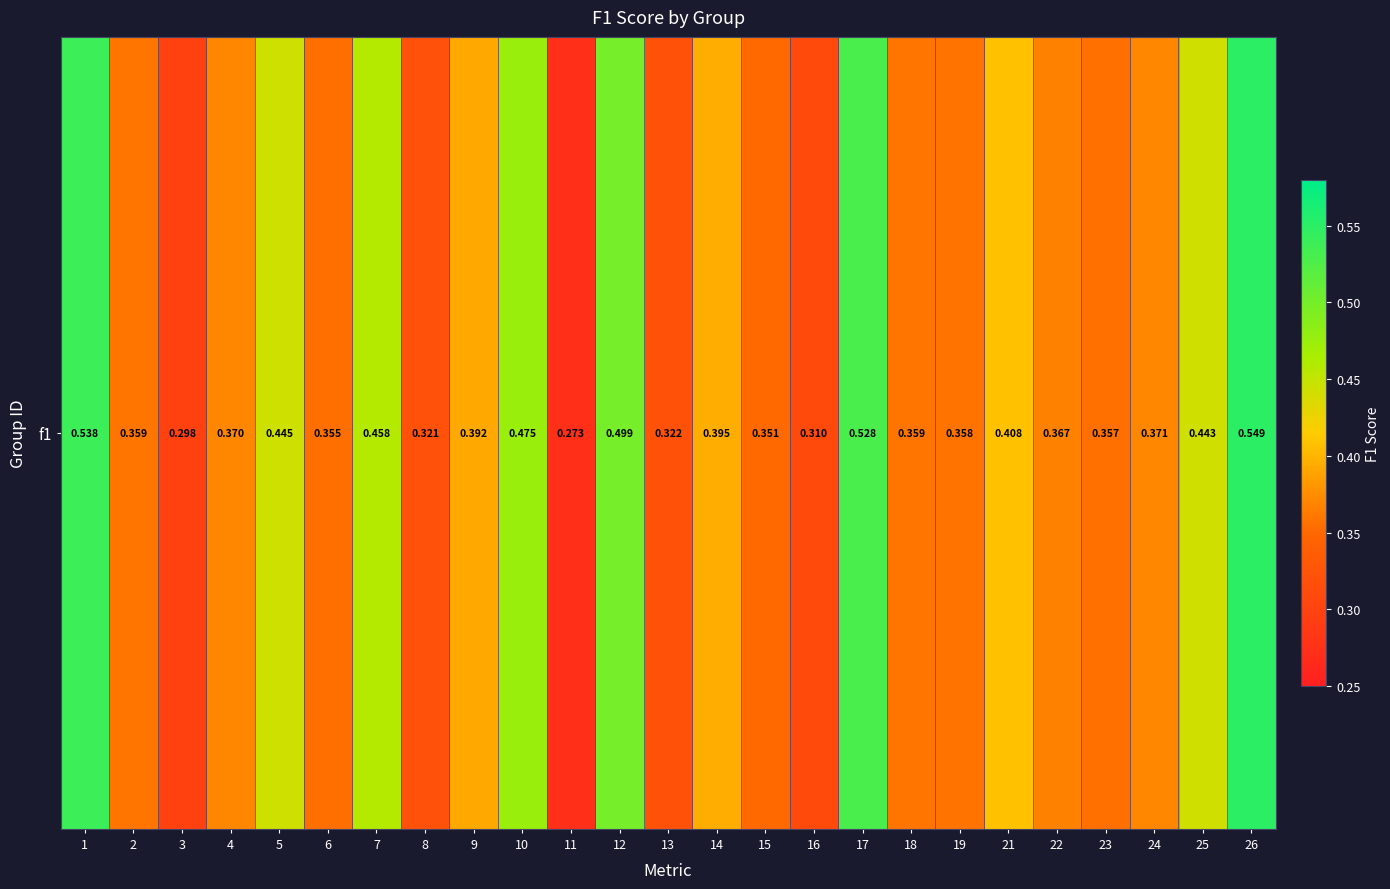

Rank the categories by value from highest to lowest.

26, 1, 17, 12, 10, 7, 5, 25, 21, 14, 9, 24, 4, 22, 18, 2, 19, 23, 6, 15, 13, 8, 16, 3, 11